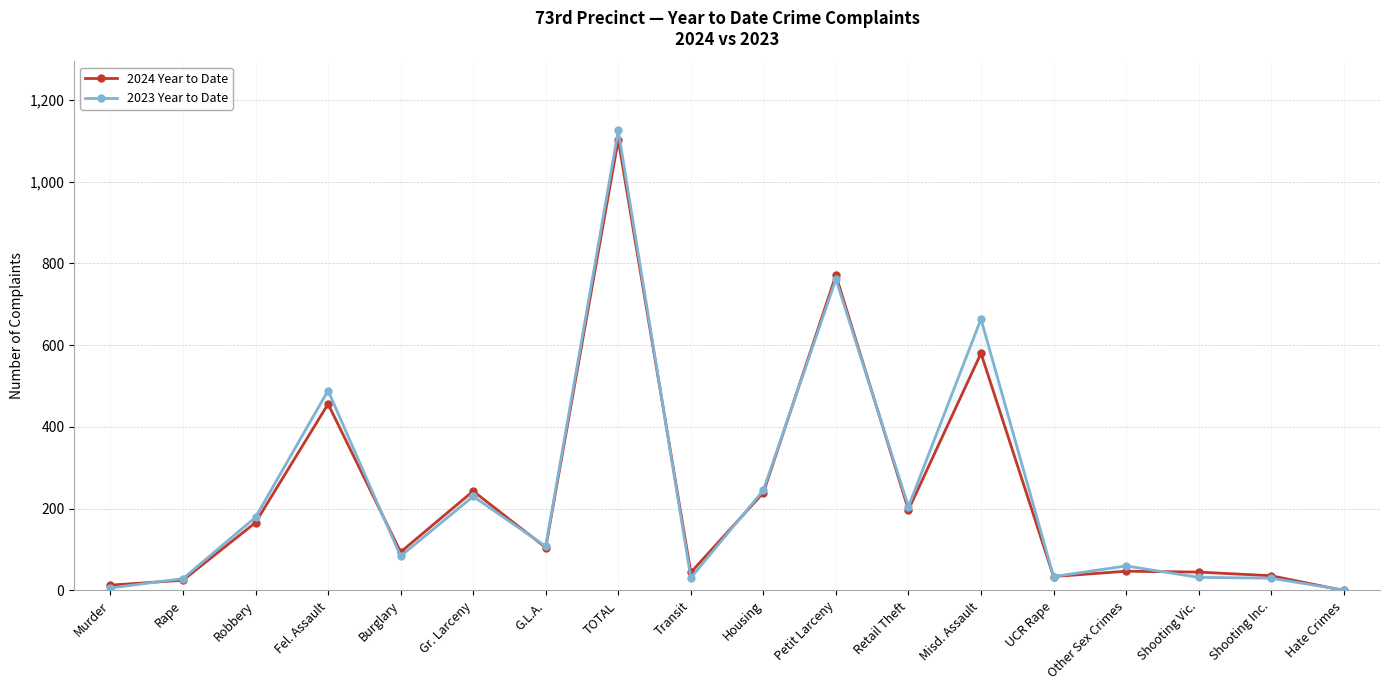

What is the difference between the second highest and second lowest values in the 2024 Year to Date series?

758